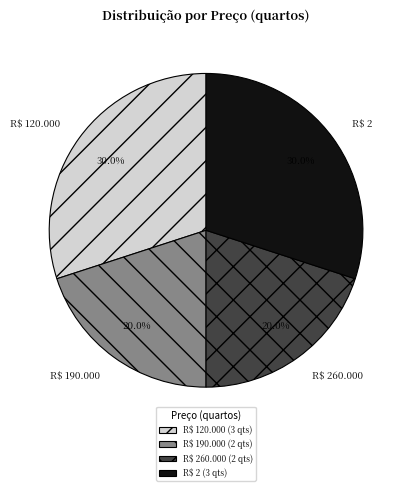

Does R$ 190.000 account for over 50% of the chart?

No